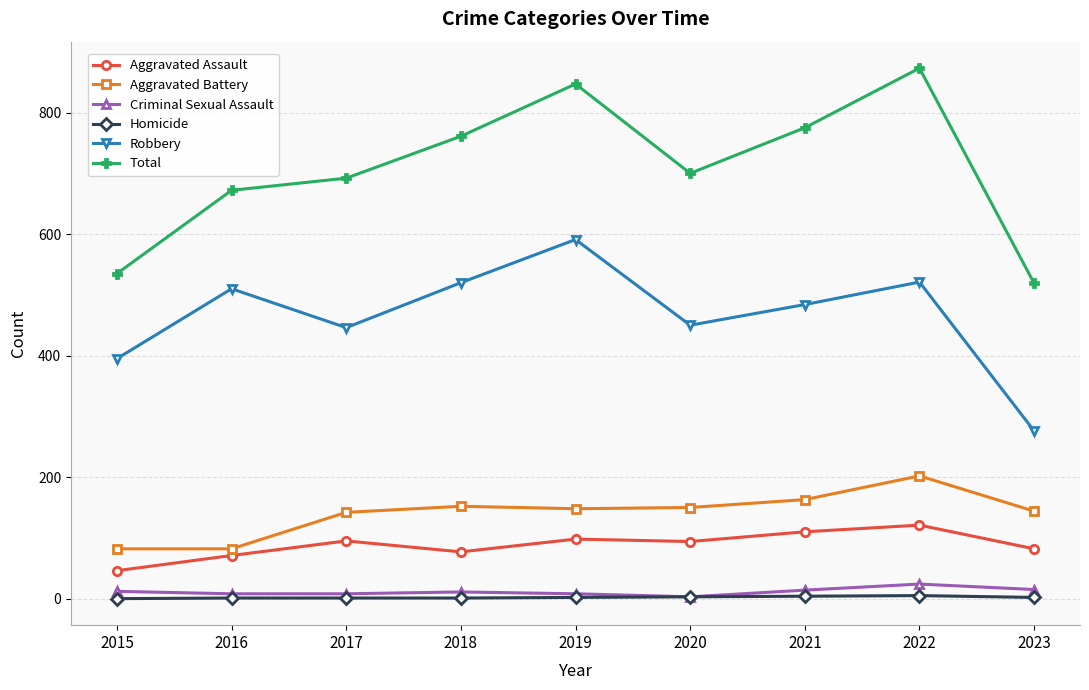

What is the approximate value of Total at 2016, to the nearest 50?

650